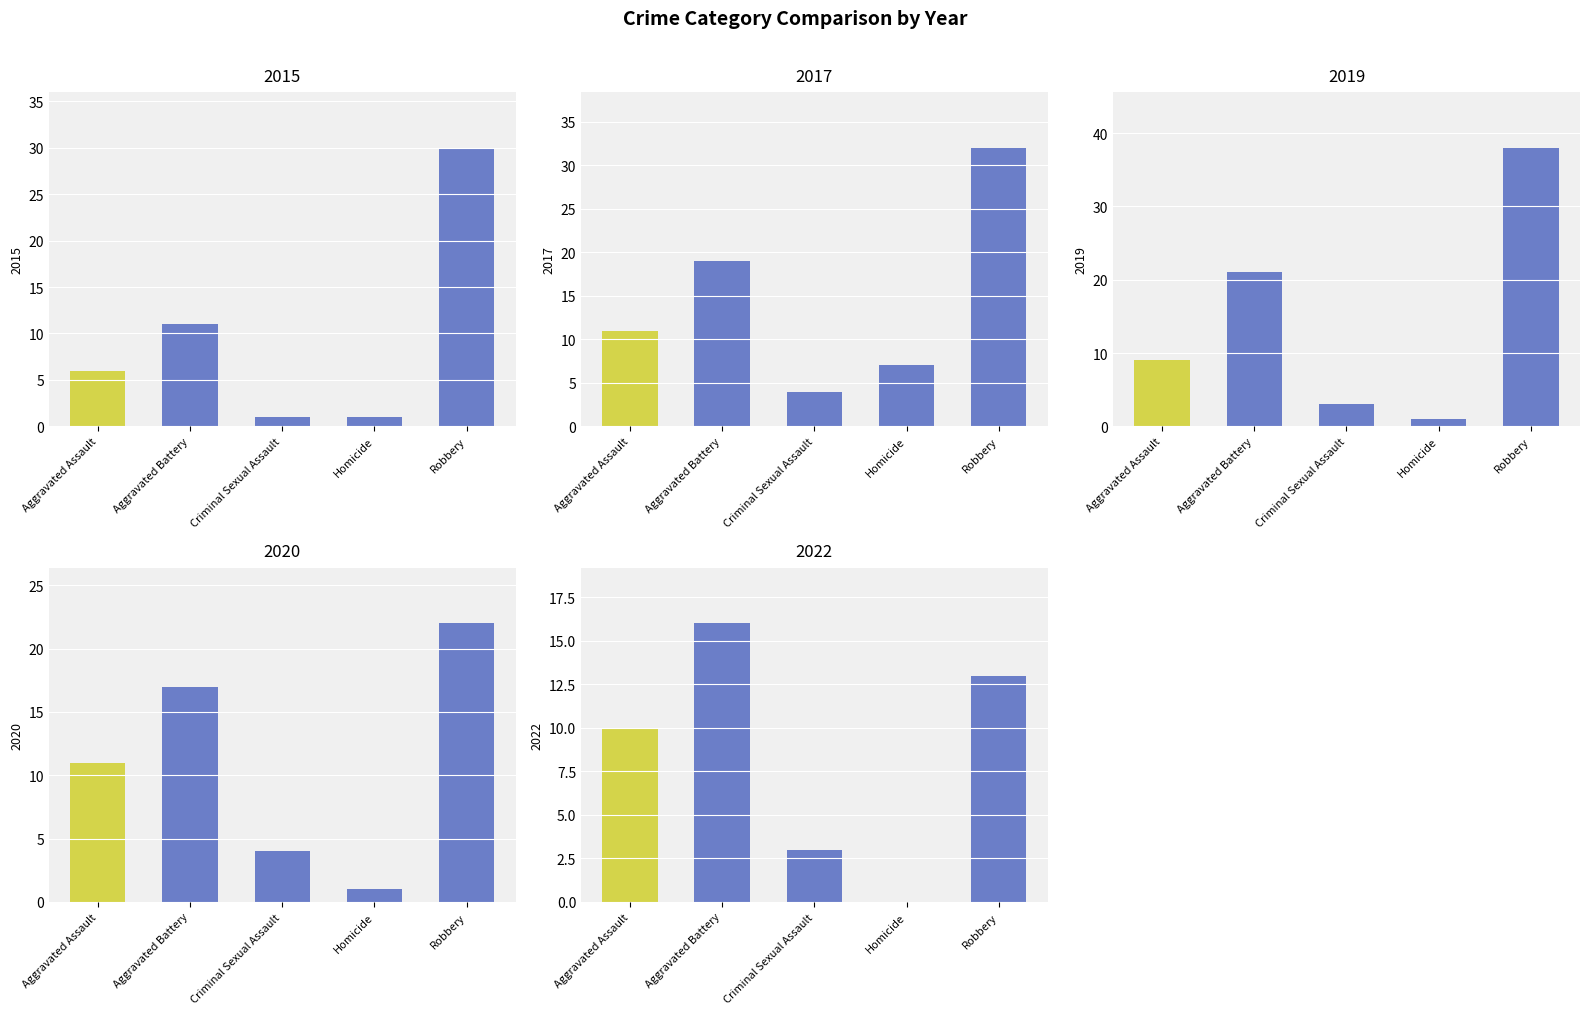

Reading left to right, what are all the values shown in this chart?

2015: Aggravated Assault=6	Aggravated Battery=11	Criminal Sexual Assault=1	Homicide=1	Robbery=30
2017: Aggravated Assault=11	Aggravated Battery=19	Criminal Sexual Assault=4	Homicide=7	Robbery=32
2019: Aggravated Assault=9	Aggravated Battery=21	Criminal Sexual Assault=3	Homicide=1	Robbery=38
2020: Aggravated Assault=11	Aggravated Battery=17	Criminal Sexual Assault=4	Homicide=1	Robbery=22
2022: Aggravated Assault=10	Aggravated Battery=16	Criminal Sexual Assault=3	Homicide=0	Robbery=13
2023: Aggravated Assault=14	Aggravated Battery=15	Criminal Sexual Assault=2	Homicide=3	Robbery=26